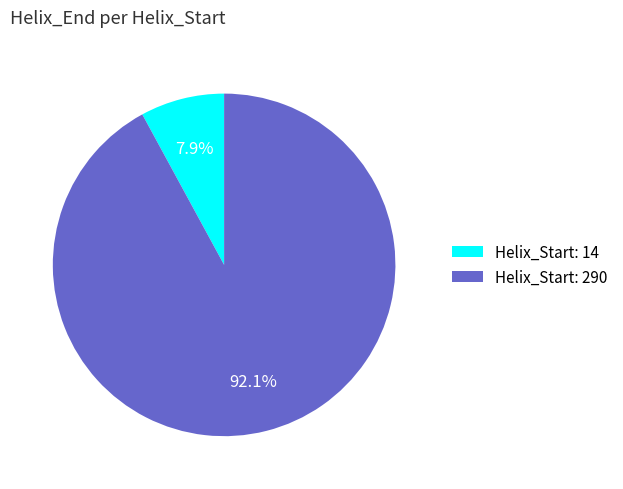

Is there a majority slice in this chart?

Yes